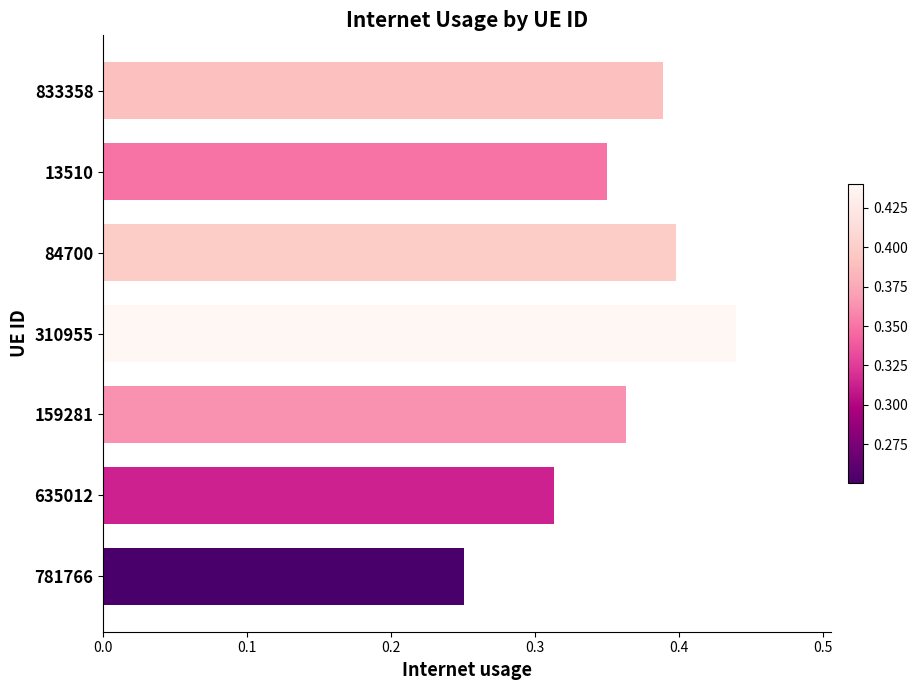

What is the sum of all values?

2.5